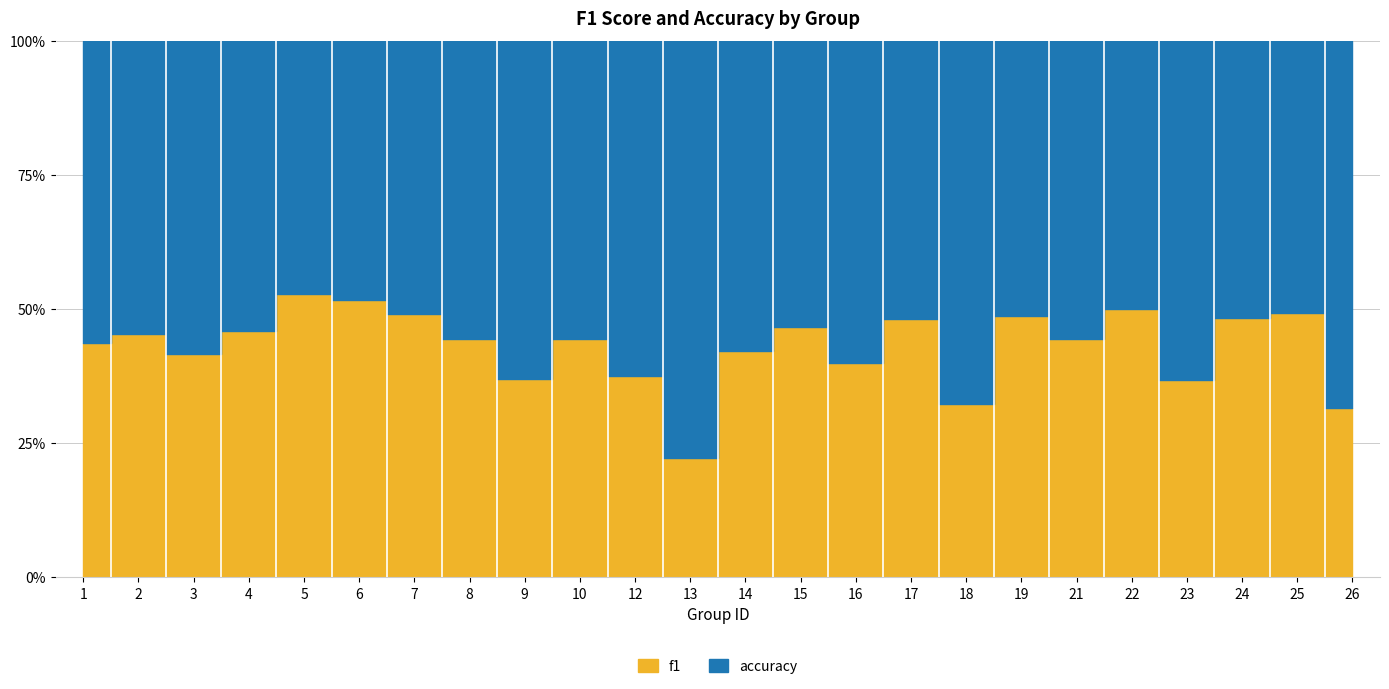

What is the total value across all series at 7?

0.9